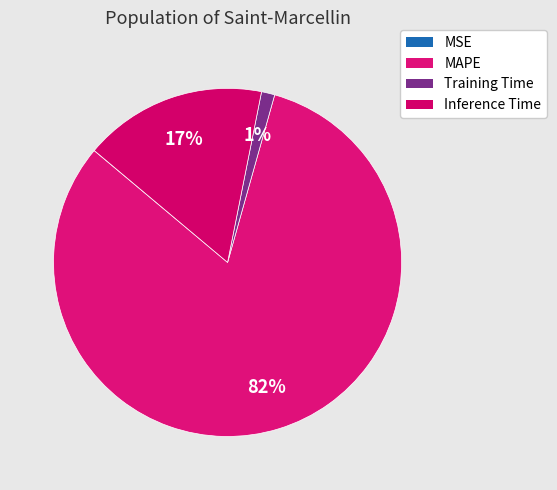

Count the number of slices in the pie.

4